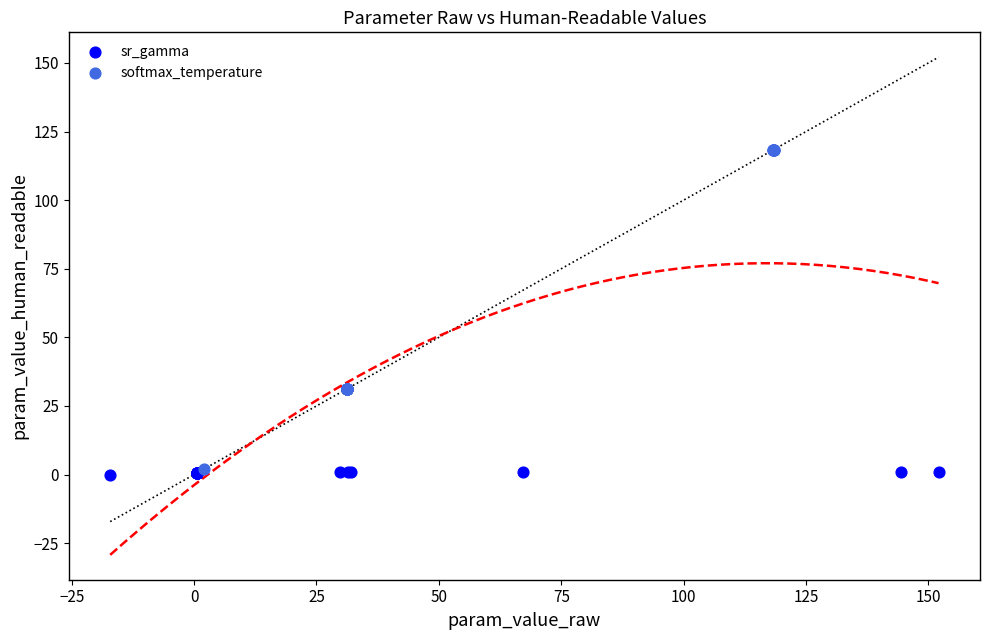

Which series reaches the maximum Y coordinate?

softmax_temperature